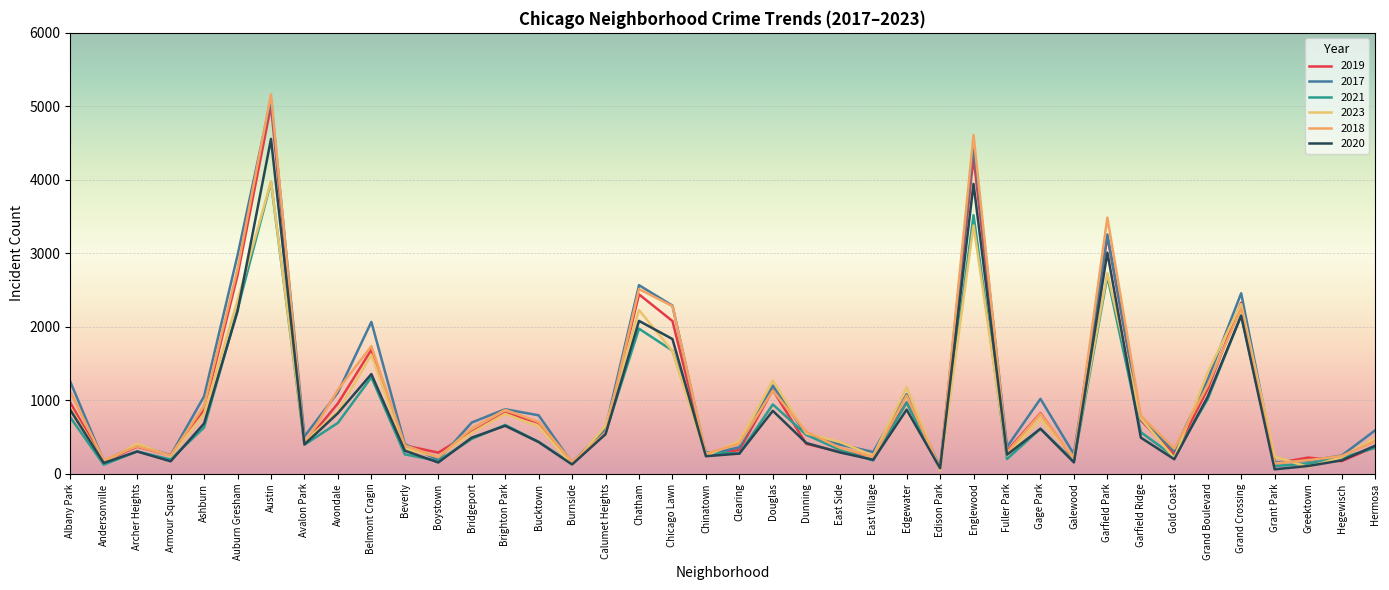

Where does the 2018 series first go above 571?

Albany Park